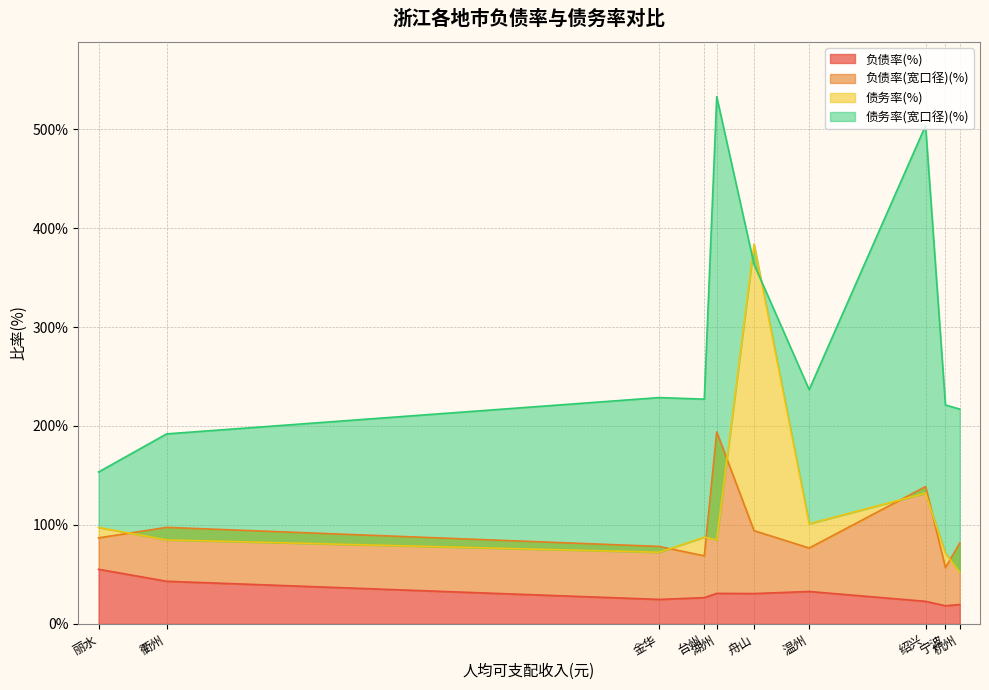

How many data points does each series have?

10